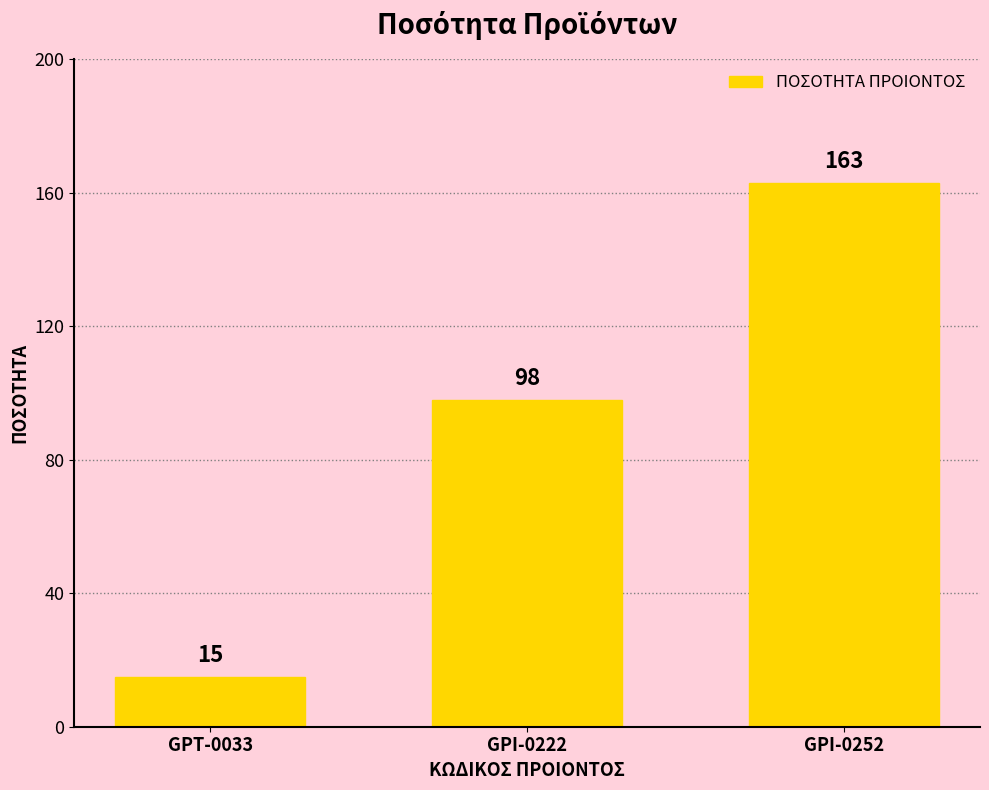

What is the sum of all values?

276